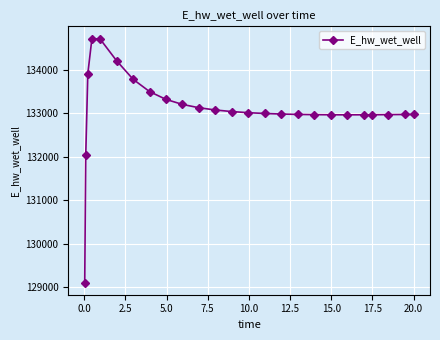

What is the difference between the second highest and second lowest values?

2672.4